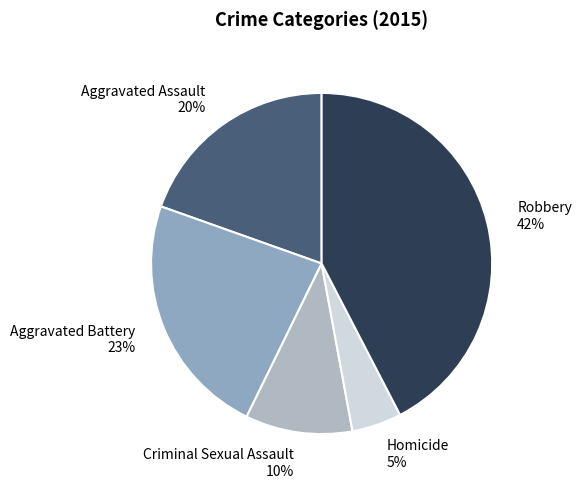

The Robbery slice represents 32% of the pie. True or false?

False